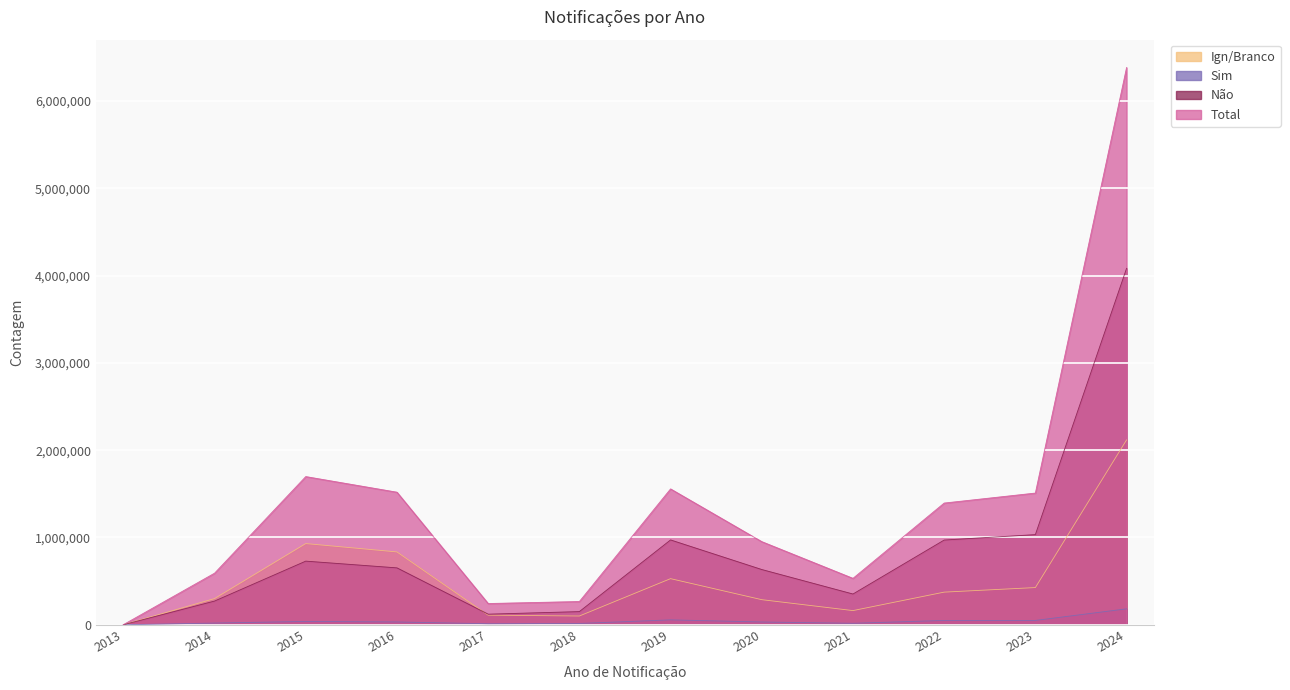

Reading left to right, what are all the values shown in this chart?

Ign/Branco: 598	299990	930373	834688	110229	100406	528307	287588	162466	373989	426267	2118115
Sim: 65	19637	38328	32265	11599	15100	56196	31872	16923	49798	49706	182439
Não: 447	271501	729100	651905	121508	150880	972085	633049	352422	970745	1032963	4083836
Total: 1110	591128	1697801	1518858	243336	266386	1556588	952509	531811	1394532	1508936	6384390